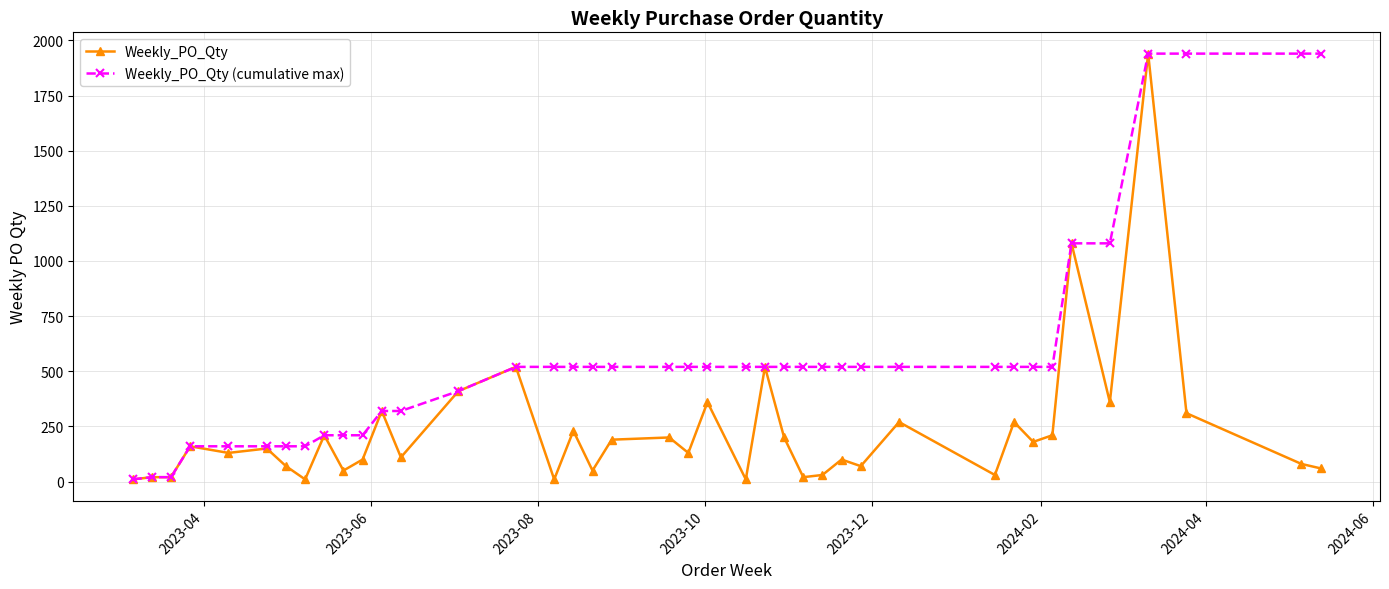

What is the maximum value shown in the chart?

1940